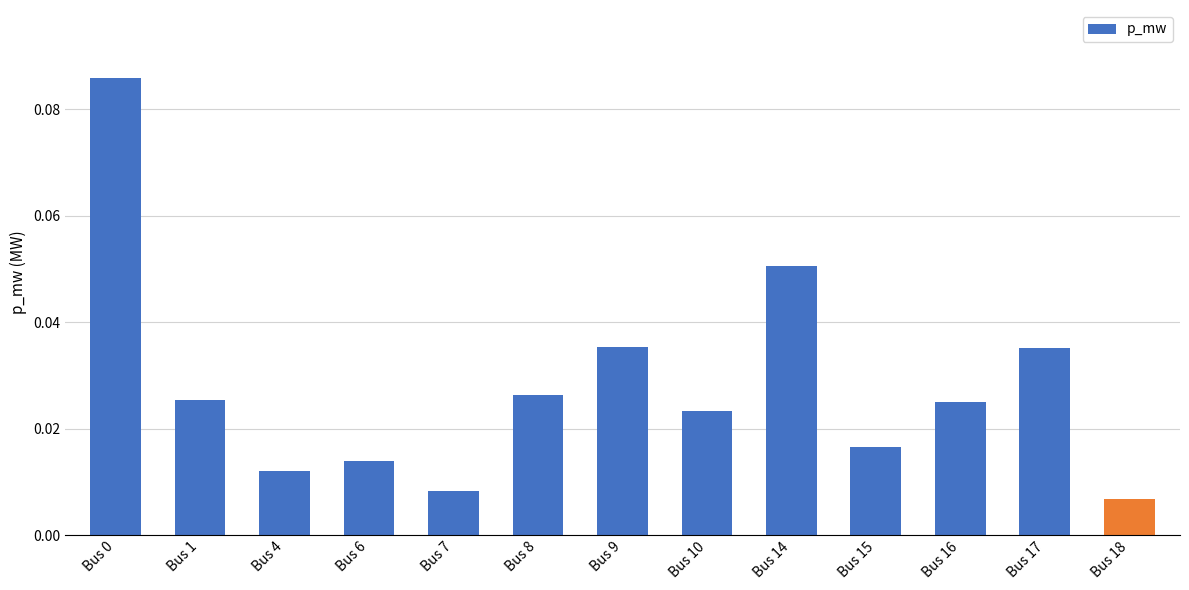

Between Bus 4 and Bus 14, which is larger?

Bus 14